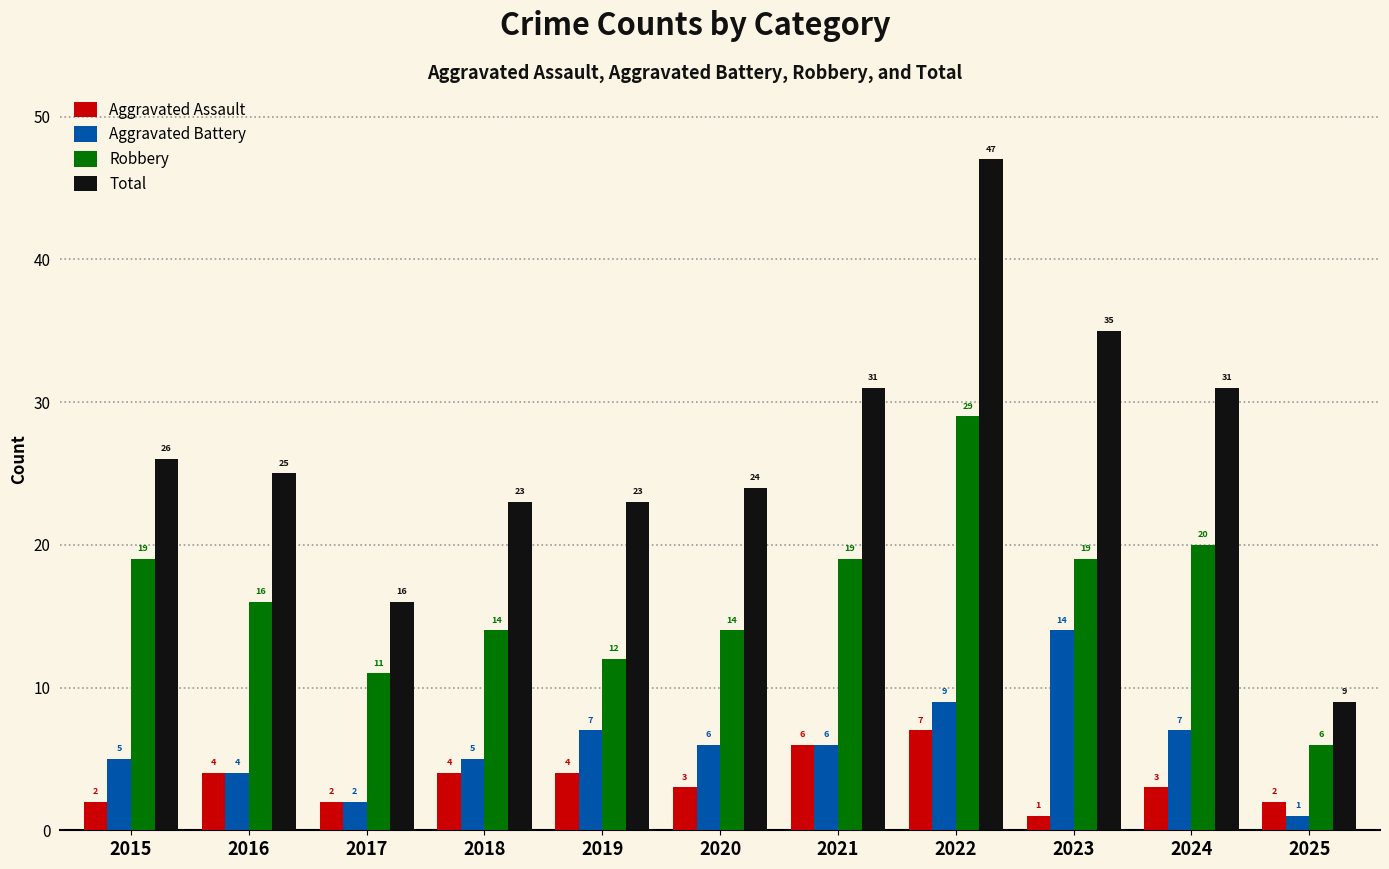

What is the maximum value for Total?

47